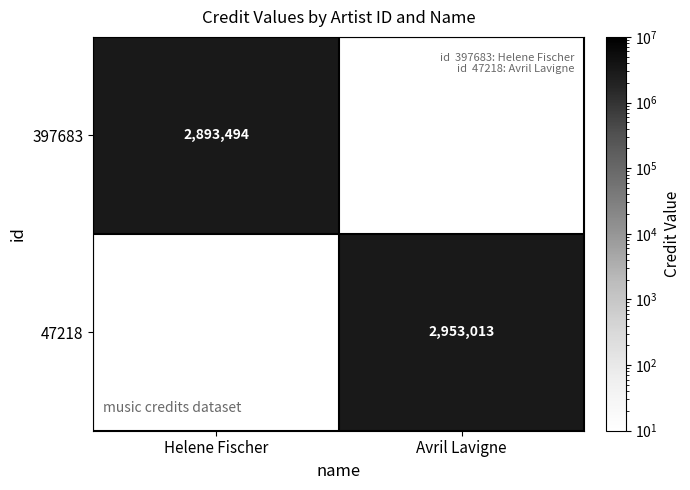

The value of 47218 at Avril Lavigne is 2953013. True or false?

True